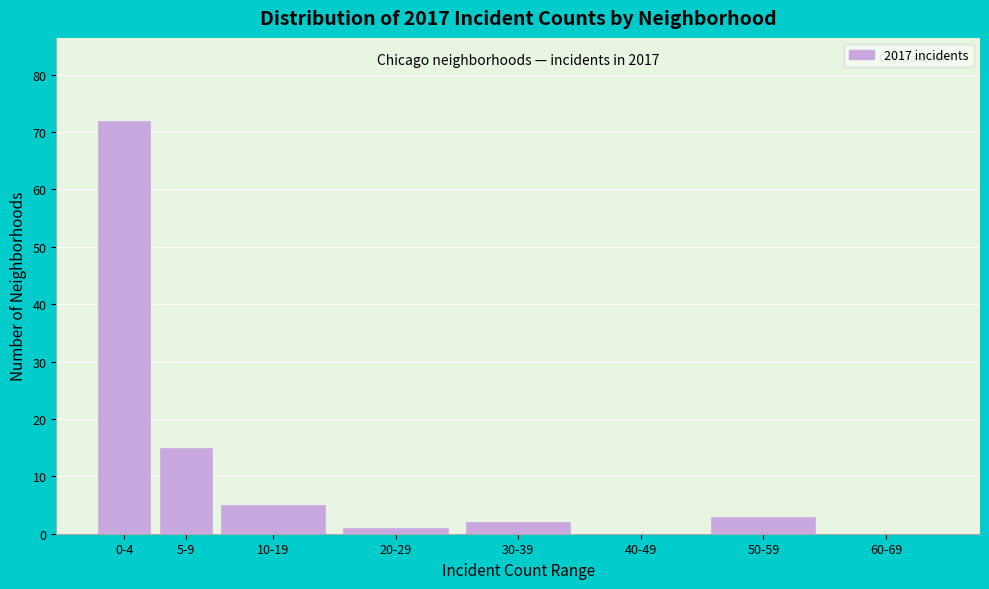

Reading left to right, list all the values displayed in this chart.

0-4=72	5-9=15	10-19=5	20-29=1	30-39=2	40-49=0	50-59=3	60-69=0